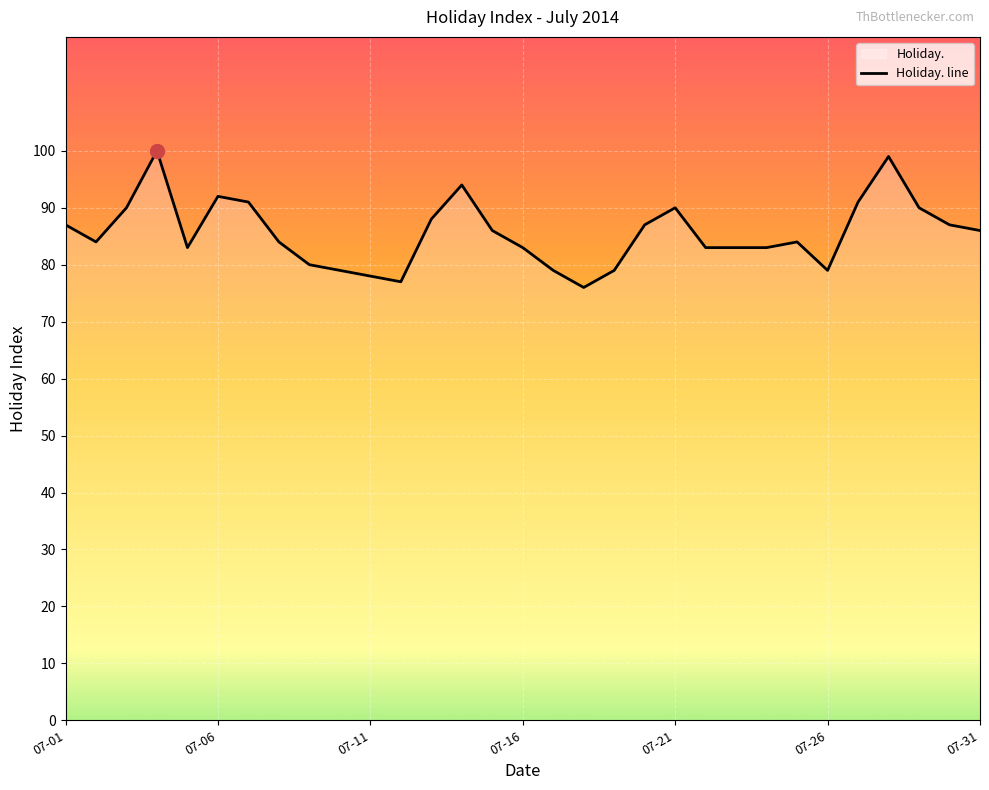

Where does the data first go above 84?

07-01